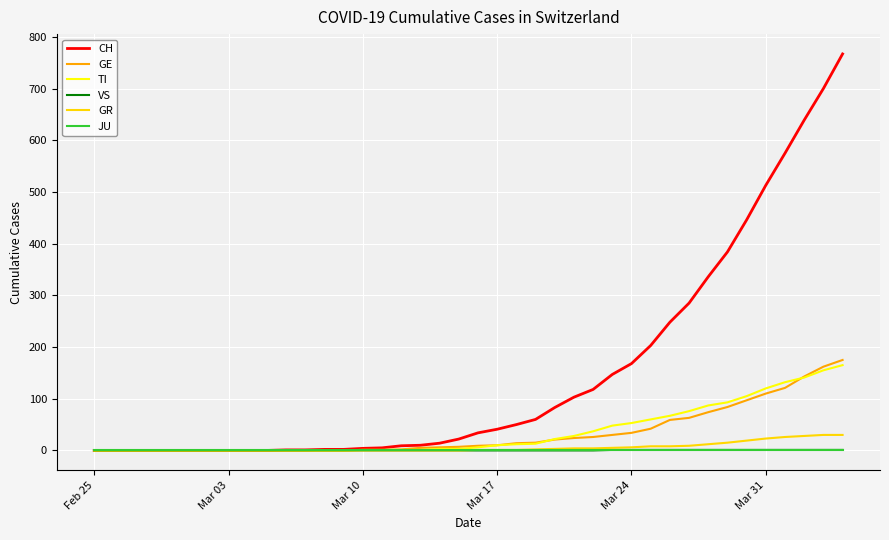

Which series has the largest range (max minus min)?

CH